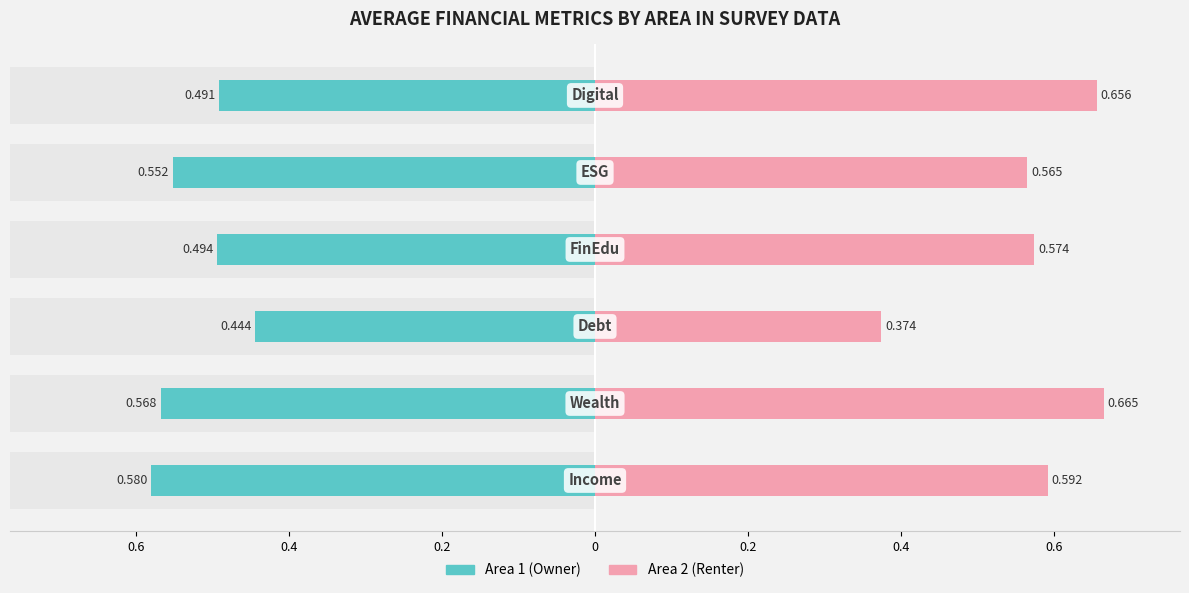

Are the bars grouped side by side (vs. stacked)?

Yes